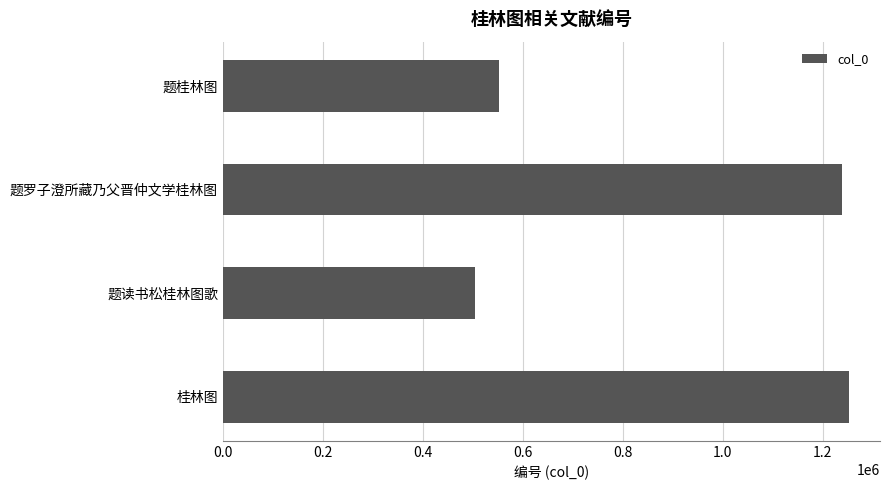

Reading top to bottom, what are all the values shown in this chart?

题桂林图=553017	题罗子澄所藏乃父晋仲文学桂林图=1238439	题读书松桂林图歌=505183	桂林图=1251987